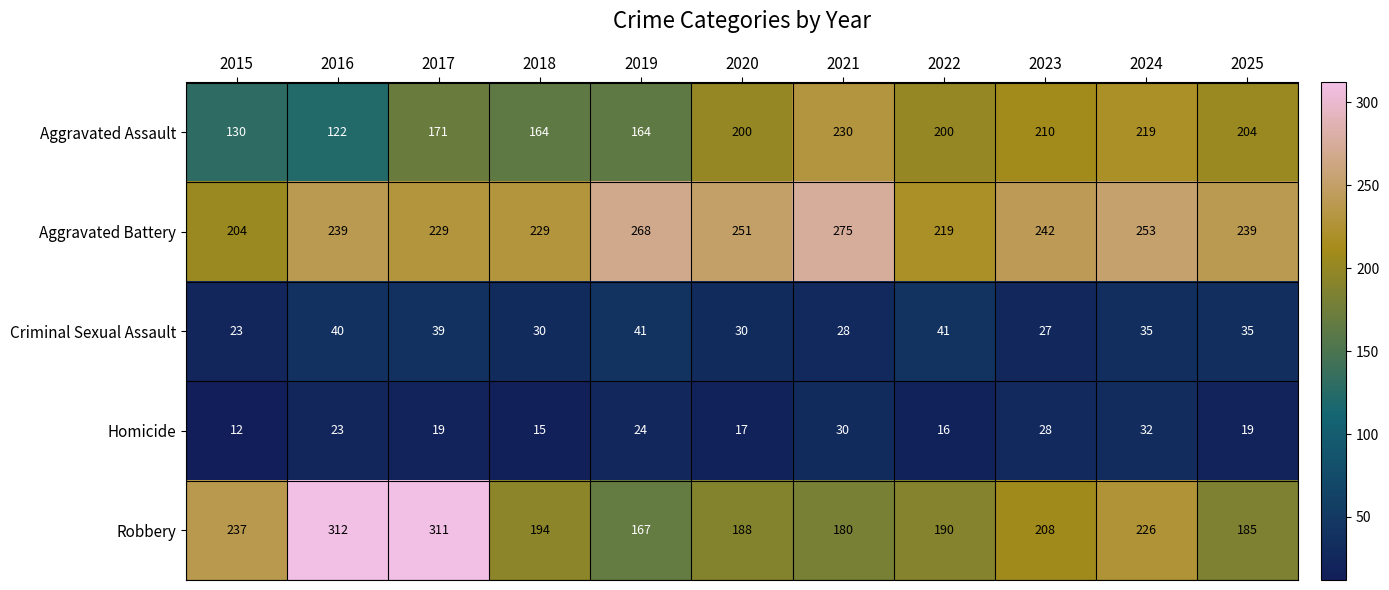

True or false: Criminal Sexual Assault has a value of 30 at 2020.

True